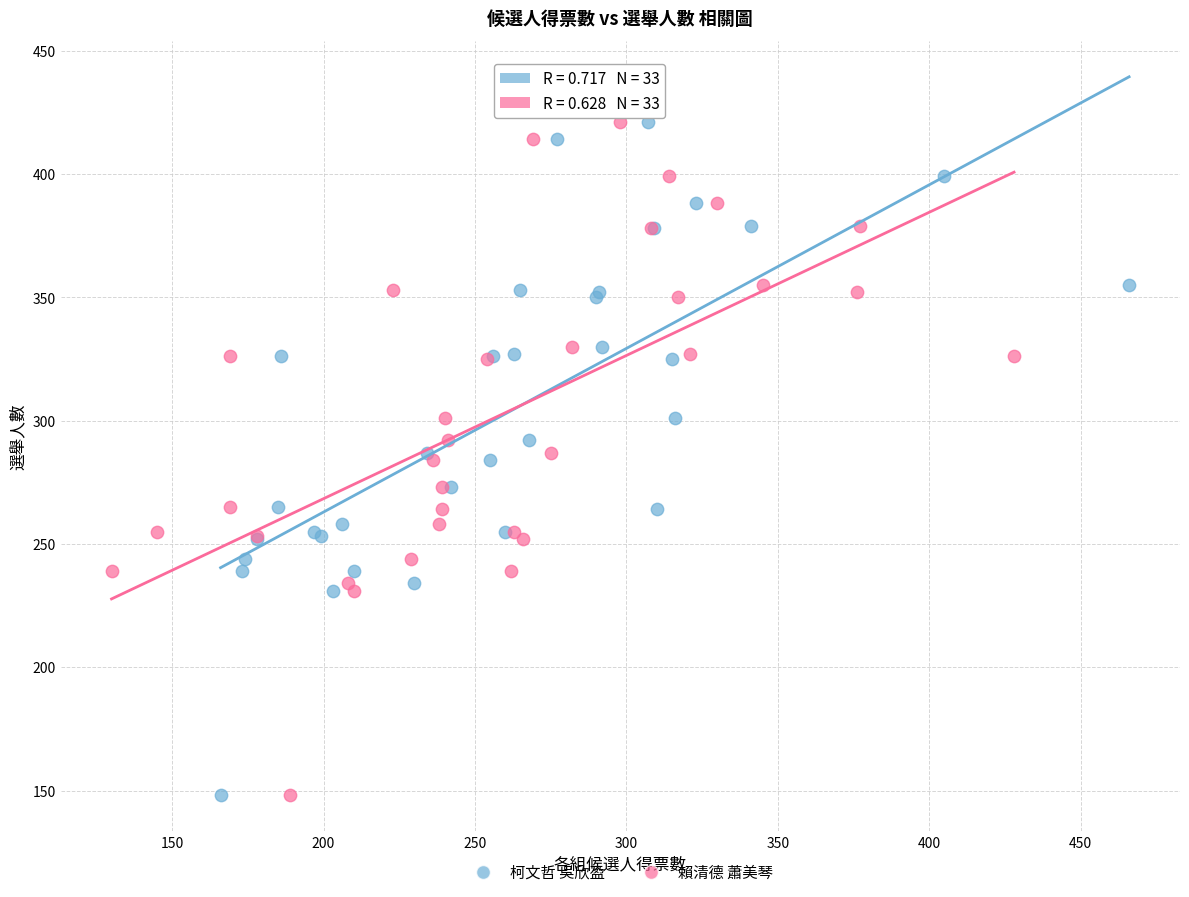

What are all the series names shown in the legend?

柯文哲 吳欣盈, 賴清德 蕭美琴